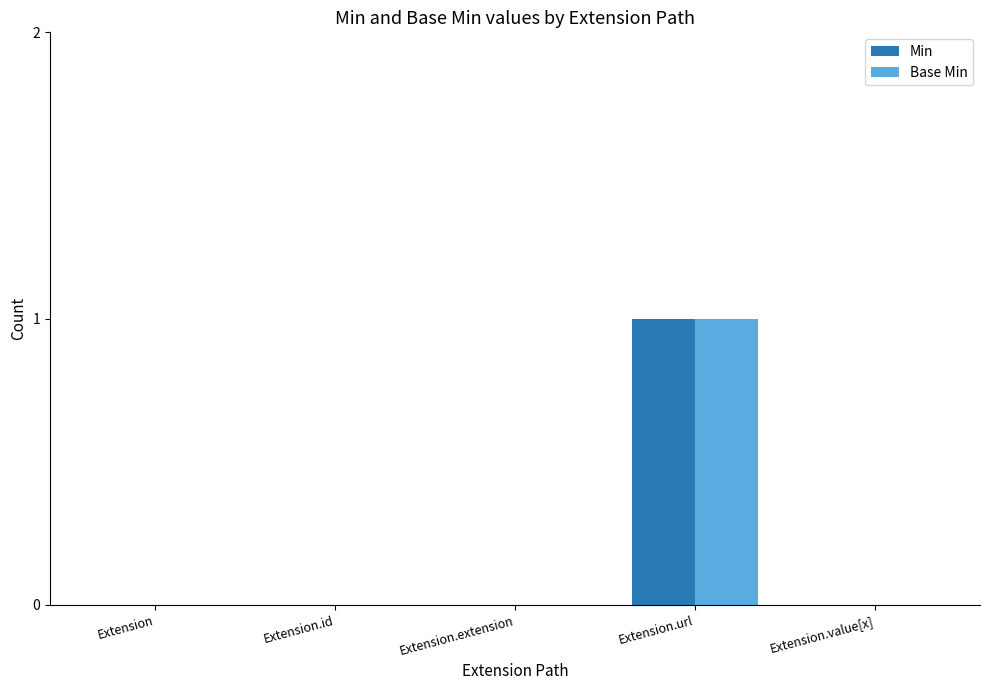

The Min series shows 0 at Extension.url. True or false?

False